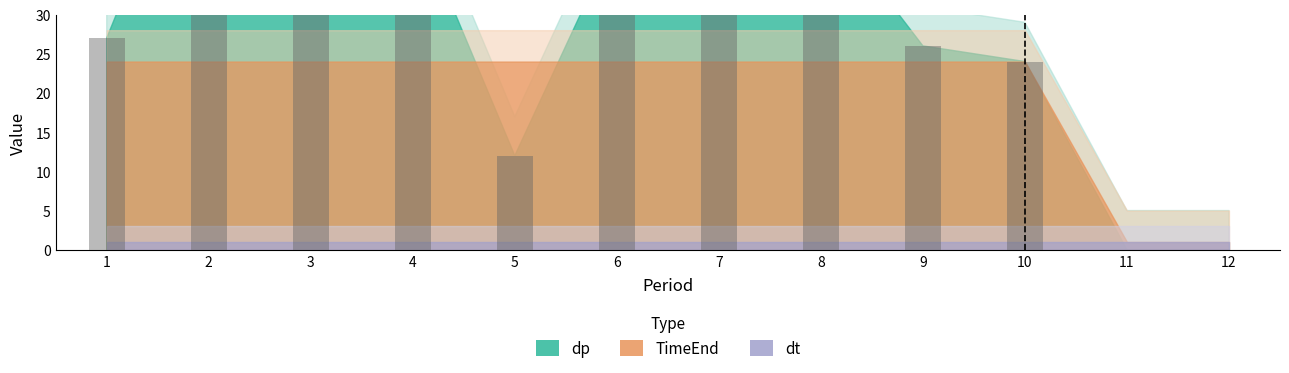

True or false: dp has a value of 27 at 1.

True